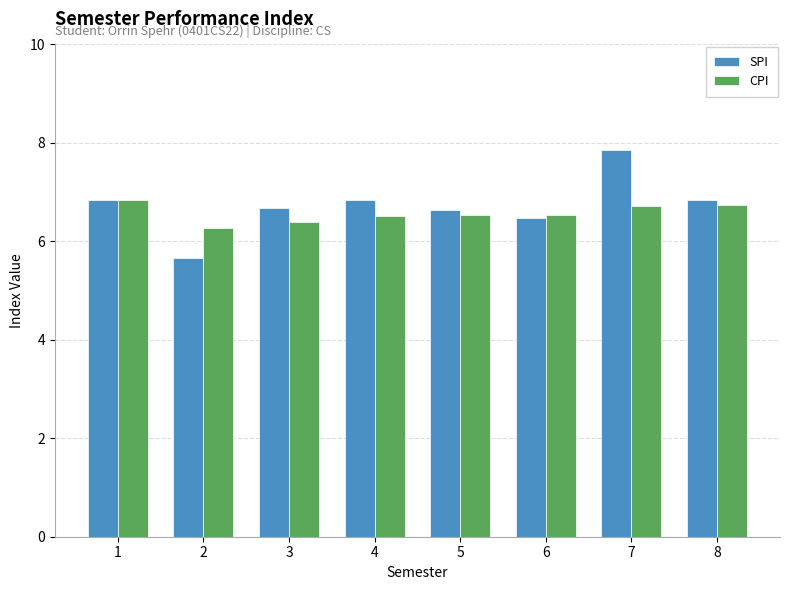

At which label does CPI reach its minimum?

2